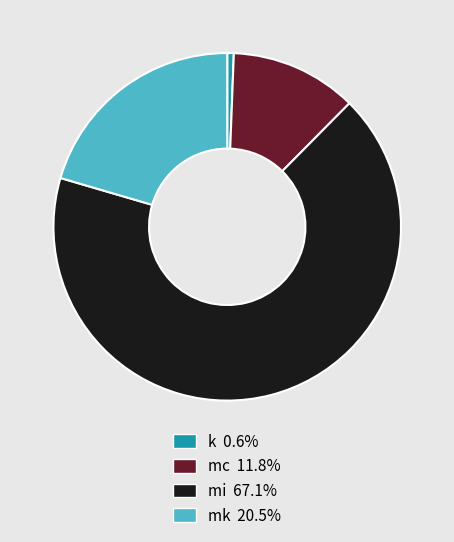

True or false: k accounts for 13% of the total.

False